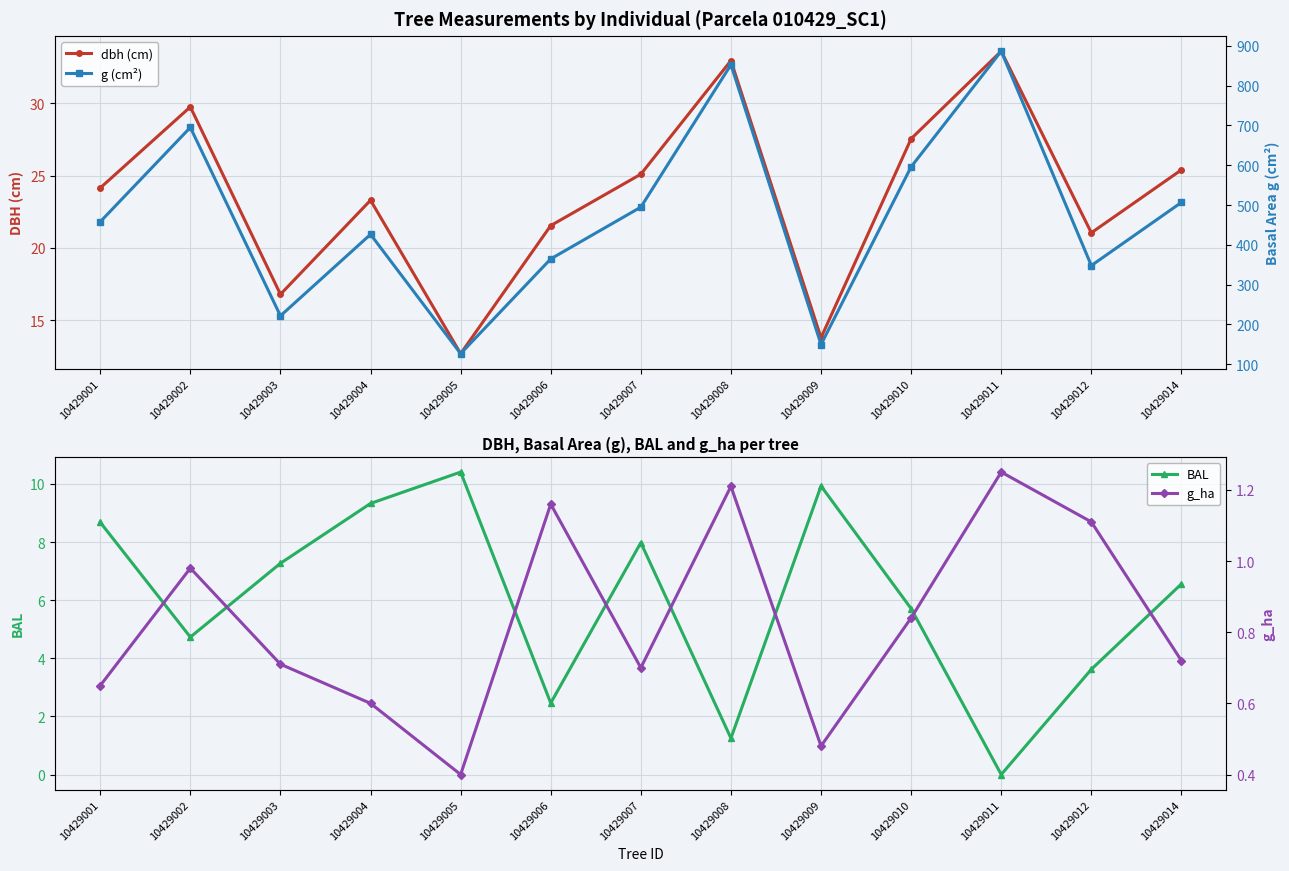

True or false: BAL has a value of 10.3 at 10429003.

False